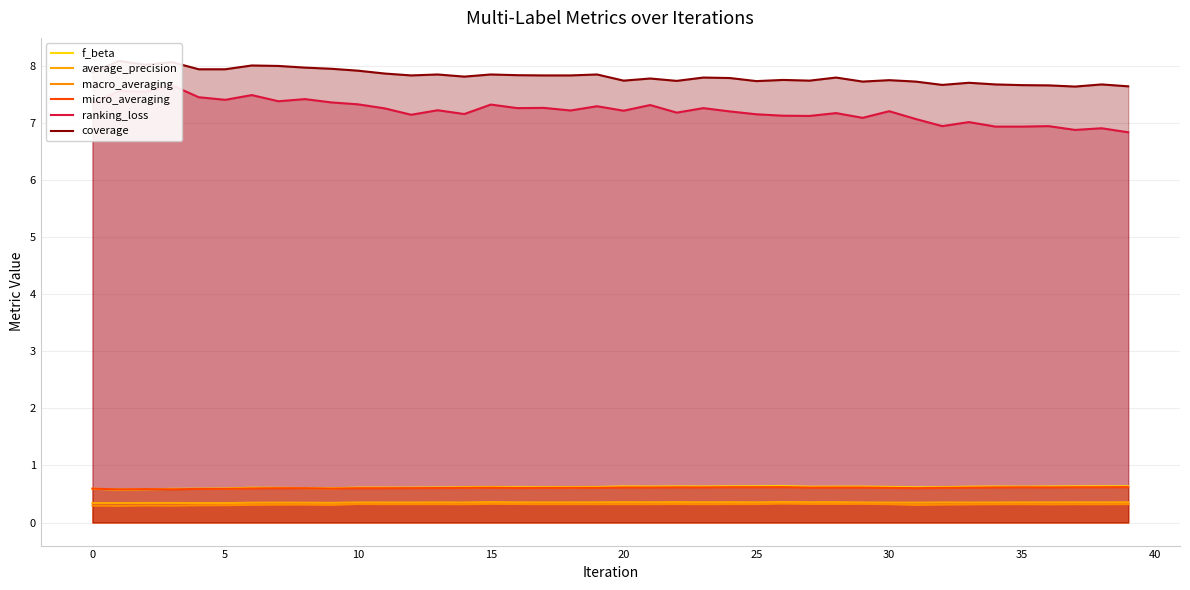

At how many categories does at least one series exceed 4?

40